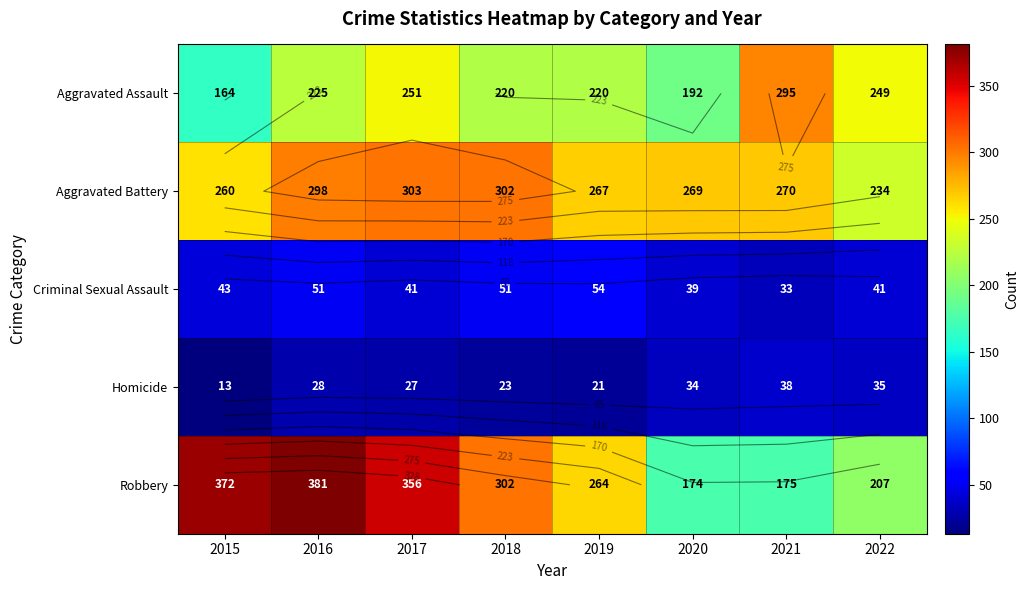

At which category does the chart reach its minimum across all series?

2015